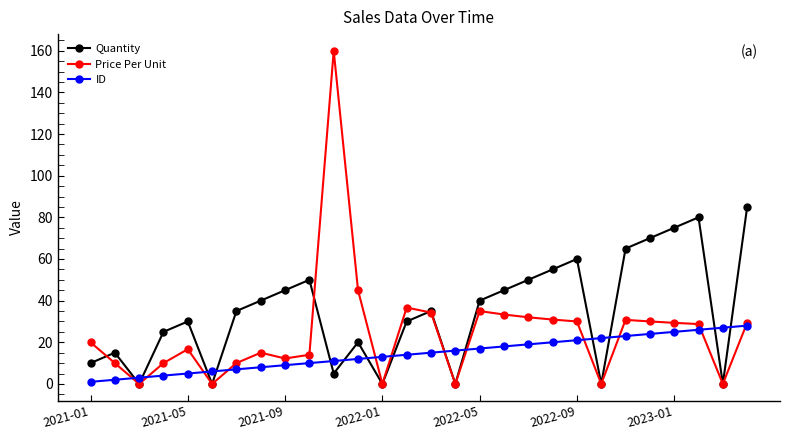

What is the maximum value shown in the chart?

160.0